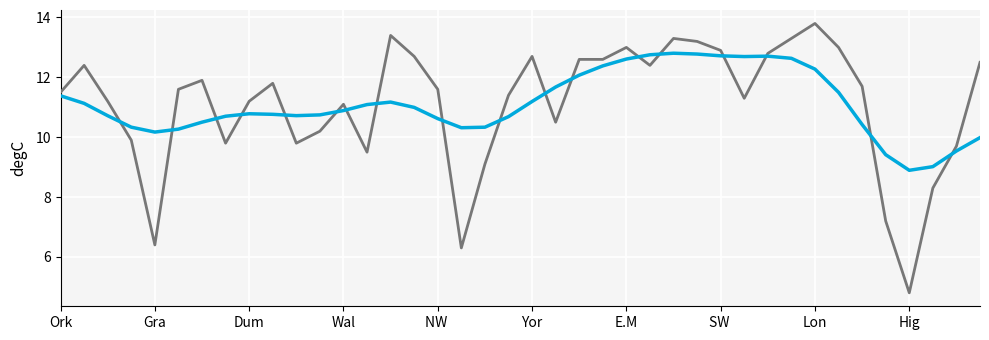

What is the smallest value displayed?

4.8